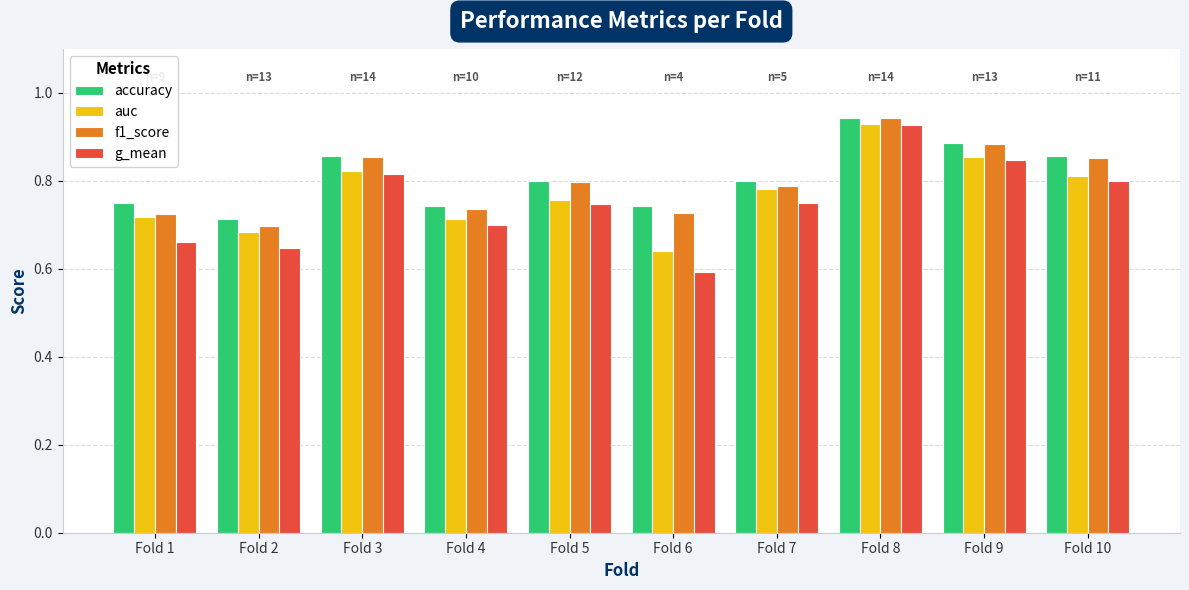

Does the chart contain stacked bars?

No